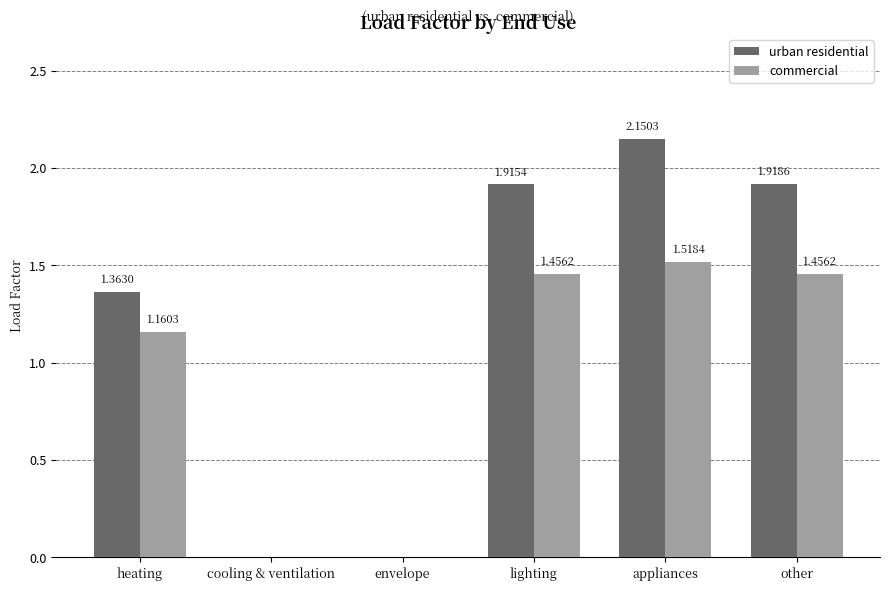

At which category does the chart reach its peak across all series?

appliances